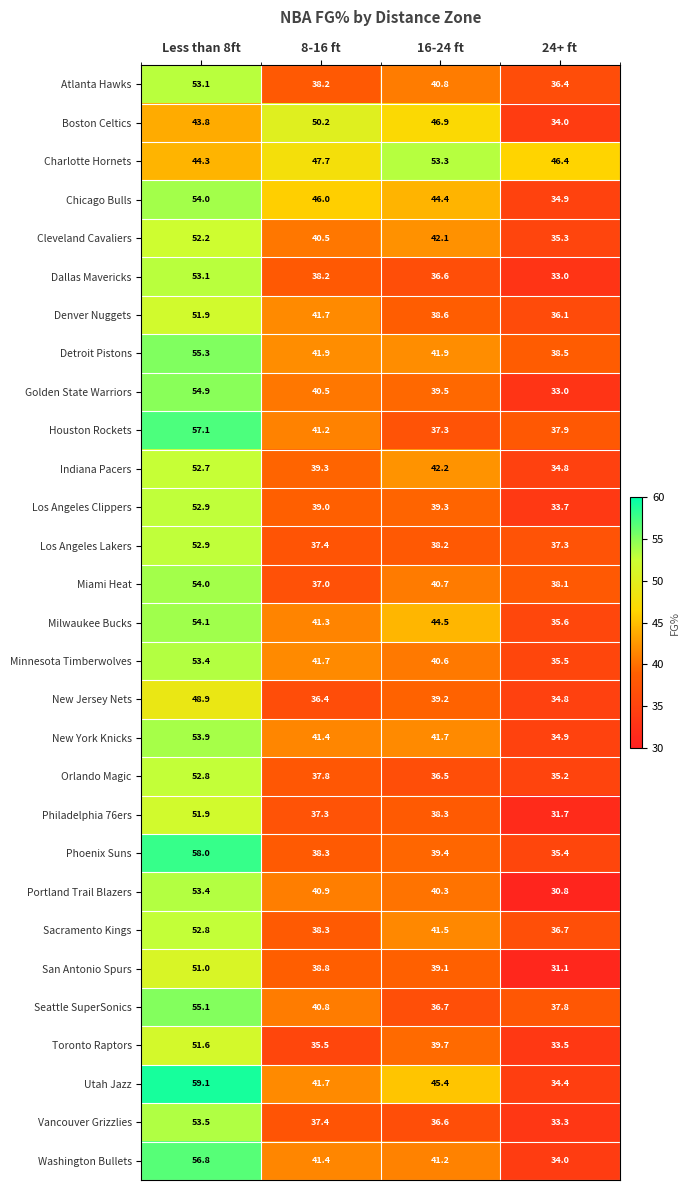

Between 8-16 ft and 16-24 ft, which series saw the biggest shift?

Charlotte Hornets